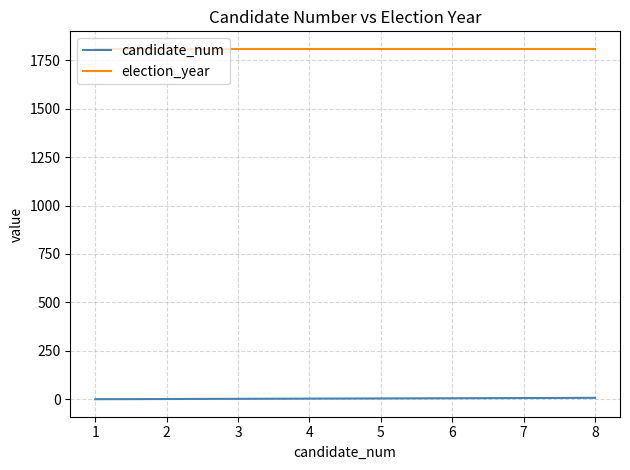

At how many categories does at least one series exceed 261?

8